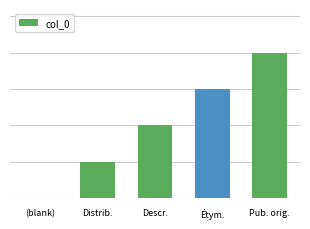

Are the bars horizontal?

No